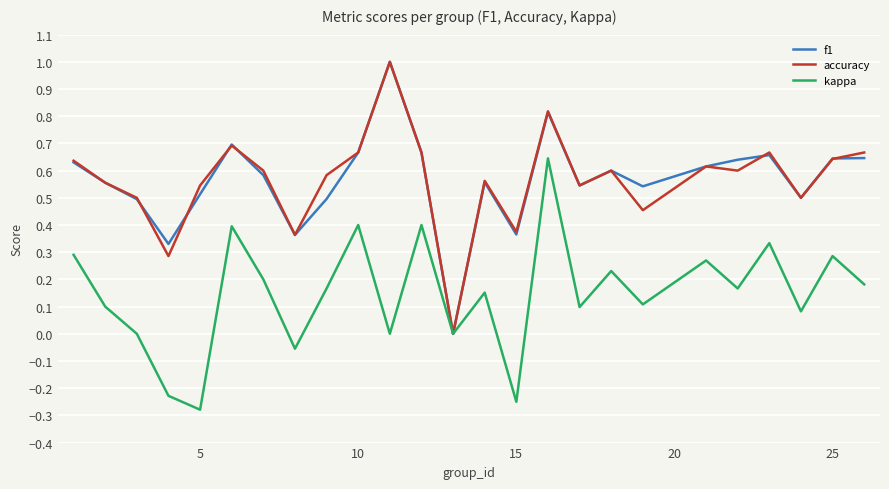

What is the maximum value shown in the chart?

1.0